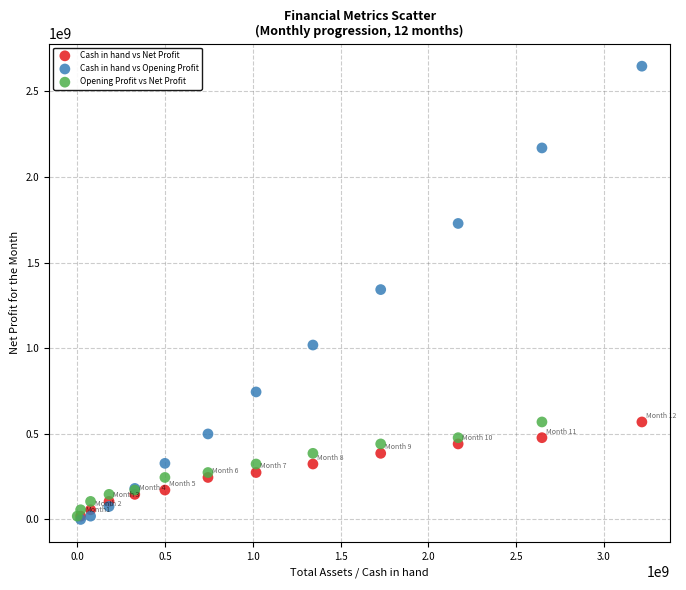

Which series has the largest Y range (max minus min)?

Cash in hand vs Opening Profit